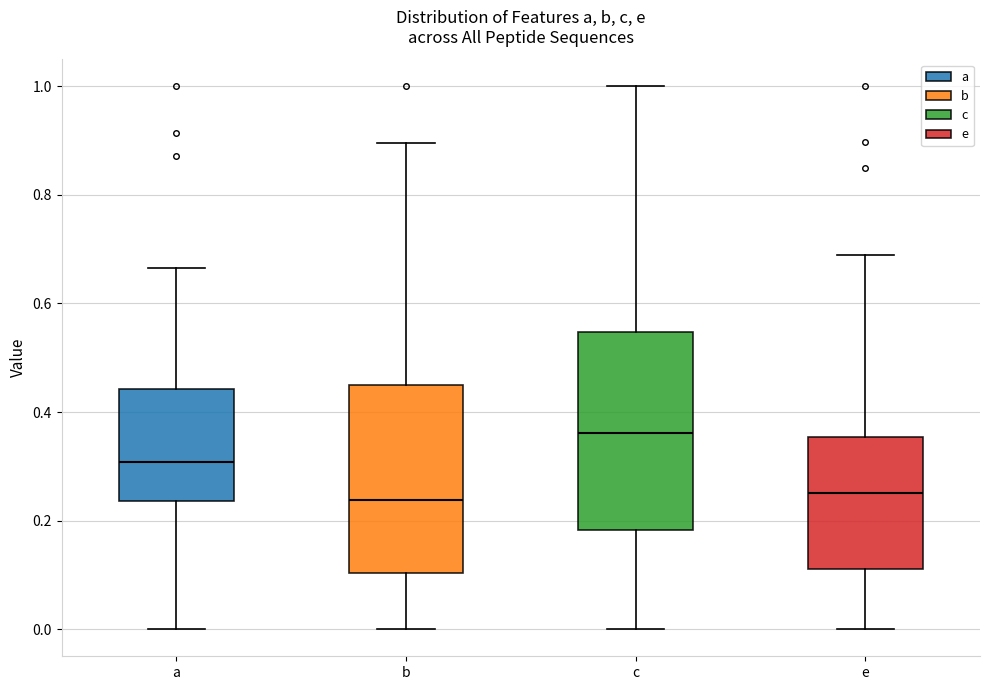

Where is the lower edge of the box for e on the y-axis? The values are not printed on the chart, so give them approximately, as read against the axis.

0.12